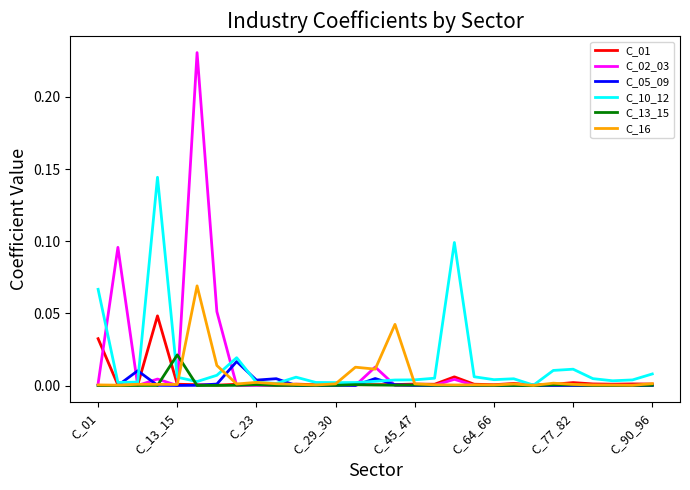

Which series has the widest spread of values?

C_02_03